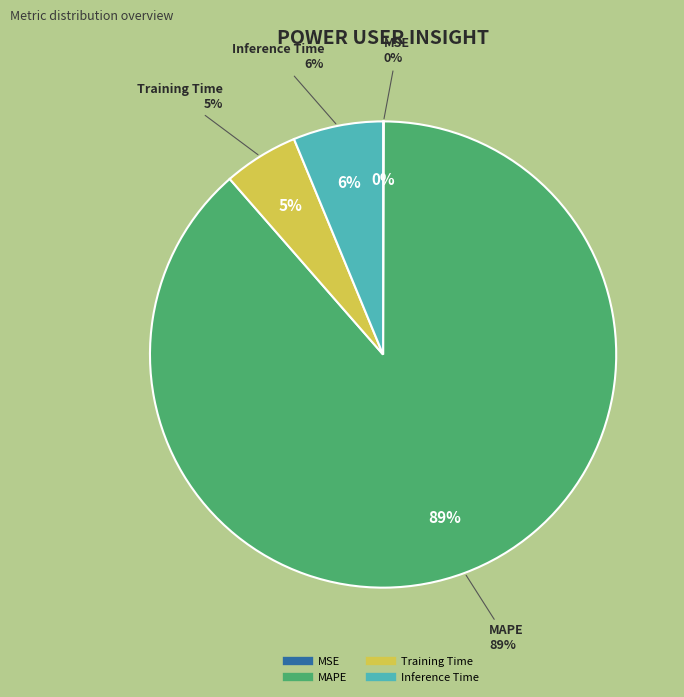

True or false: Inference Time accounts for 18% of the total.

False